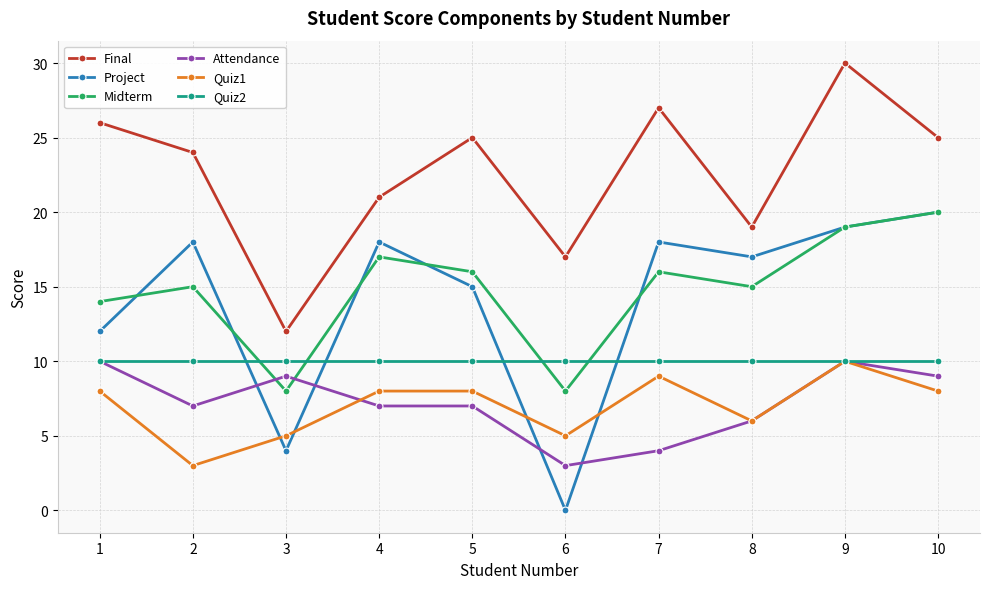

What is the value of the Quiz2 point at the 2nd from the left?

10